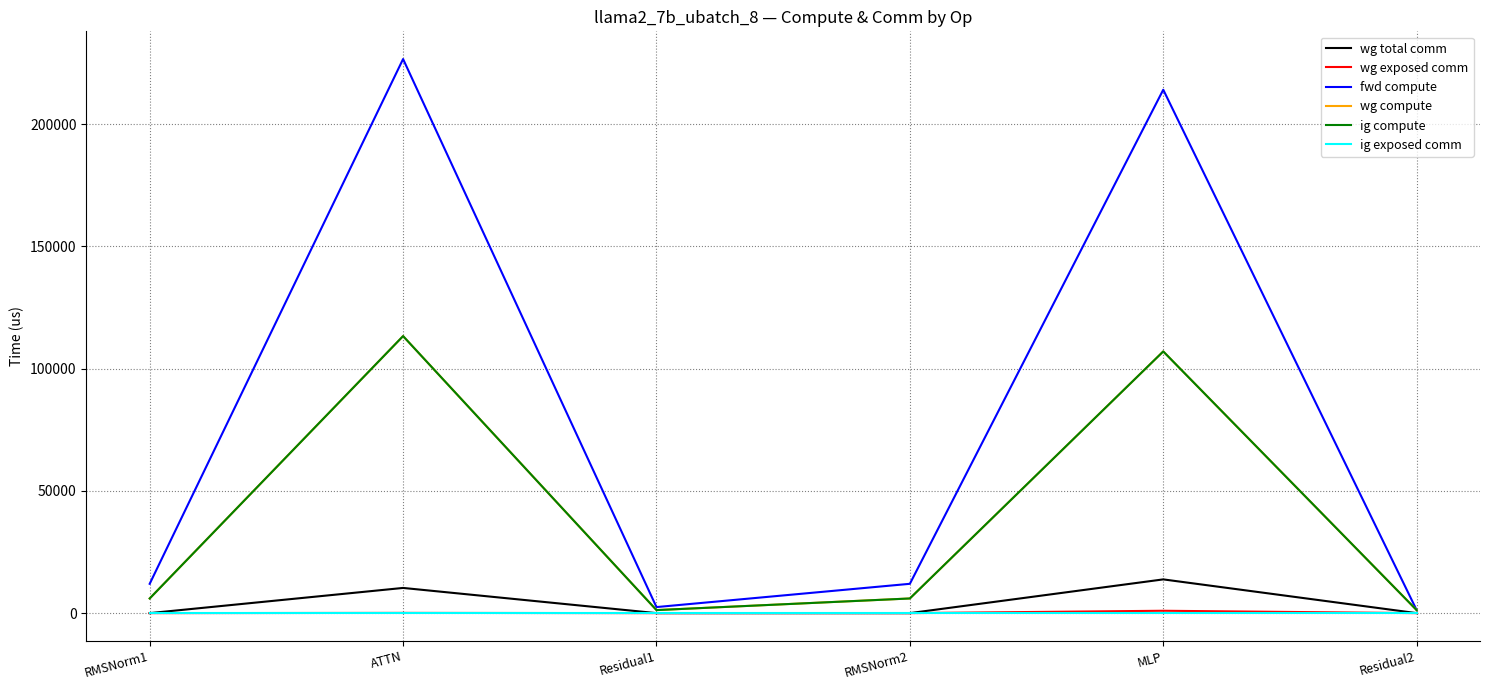

At which category does the chart reach its peak across all series?

ATTN